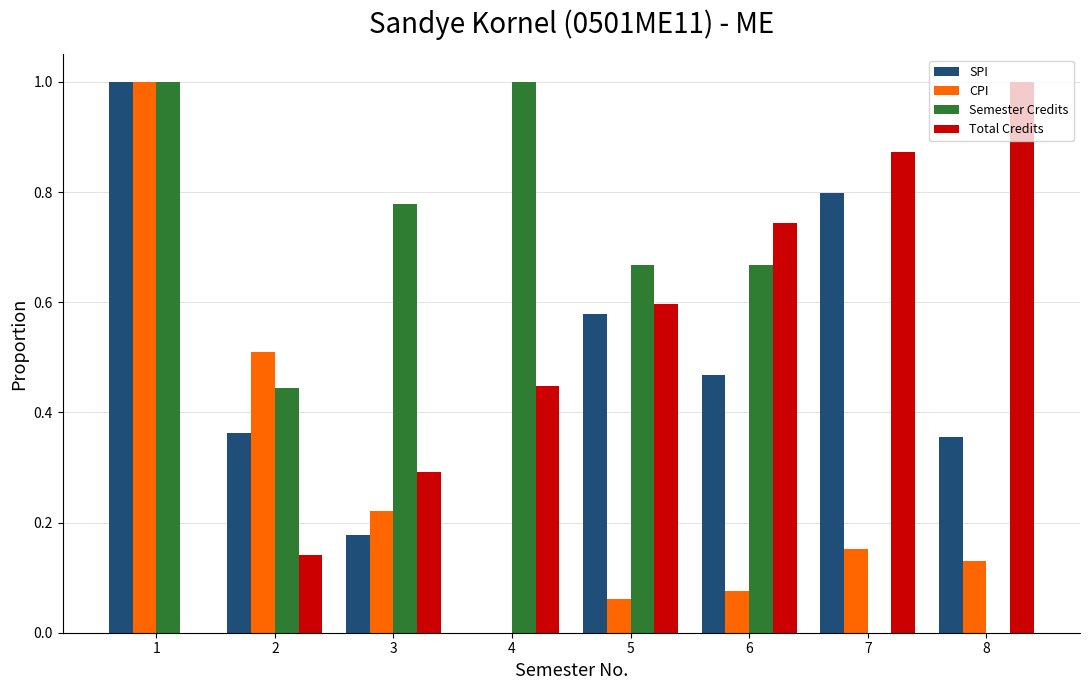

How many values in the Total Credits series exceed 0?

7